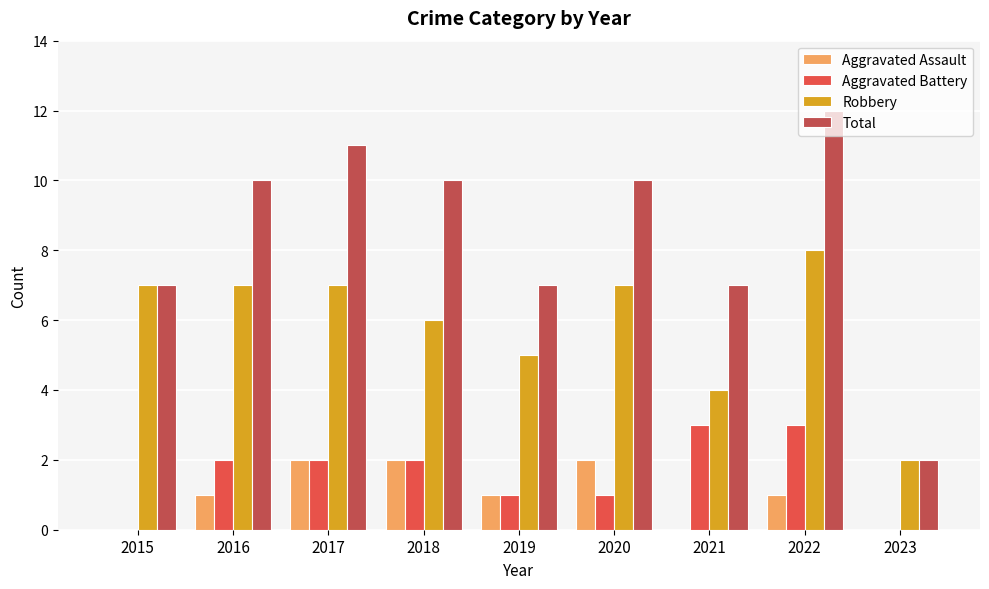

What is the greatest value displayed?

12